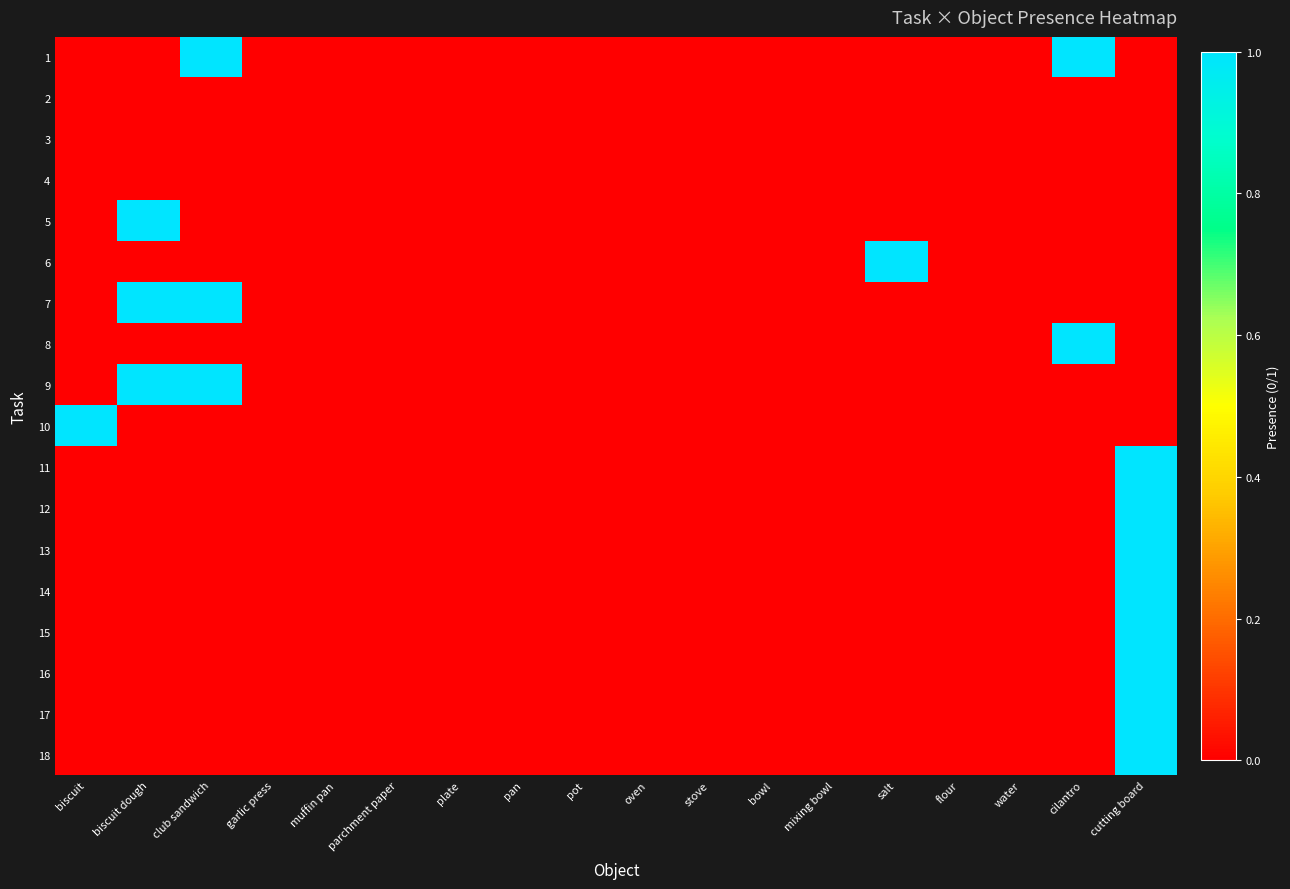

At which category is the sum across all series the highest?

cutting board